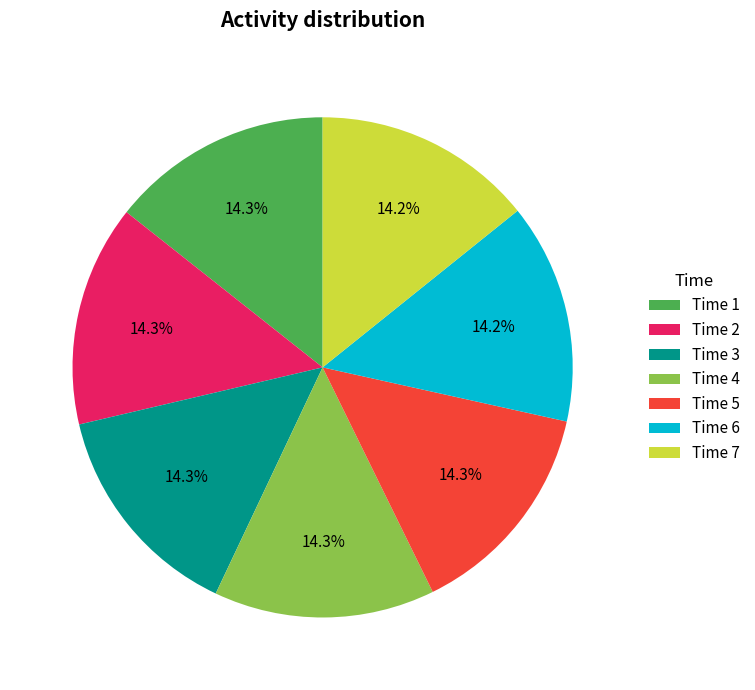

Combined, what portion of the pie is Time 4 and Time 2?

28.6%